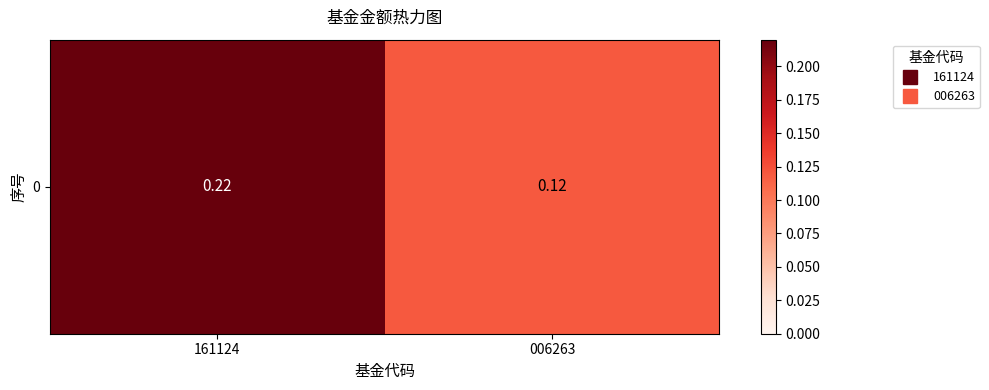

Which has a higher value, 006263 or 161124?

161124